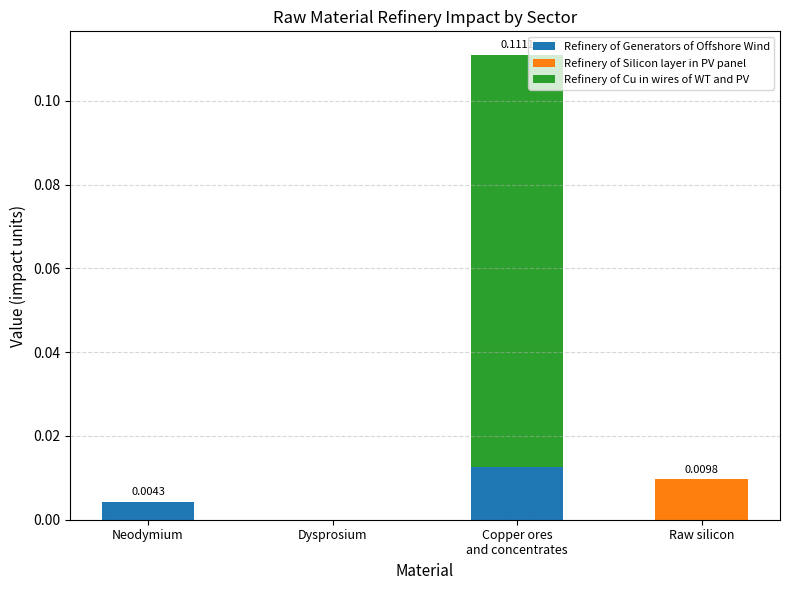

Are the bars horizontal?

No